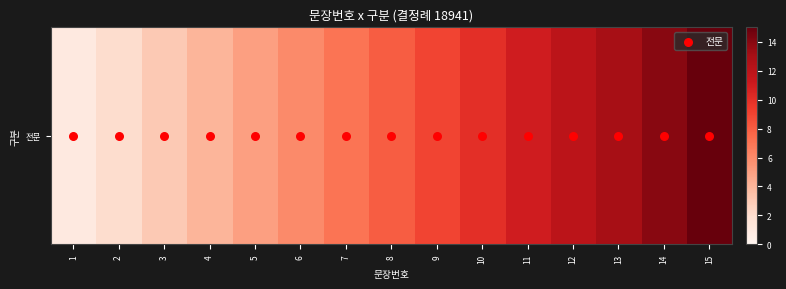

Reading left to right, what are all the values shown in this chart?

1	2	3	4	5	6	7	8	9	10	11	12	13	14	15